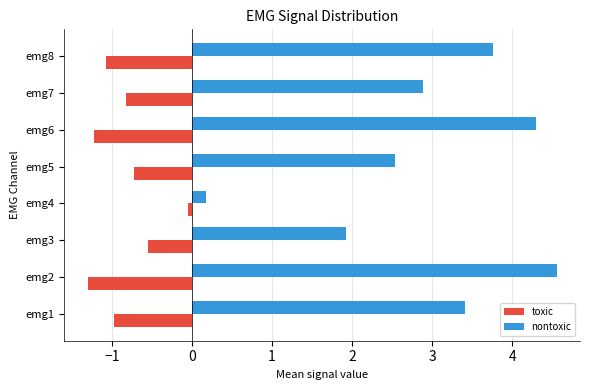

What is the spread (max minus min) of values at emg3?

2.5